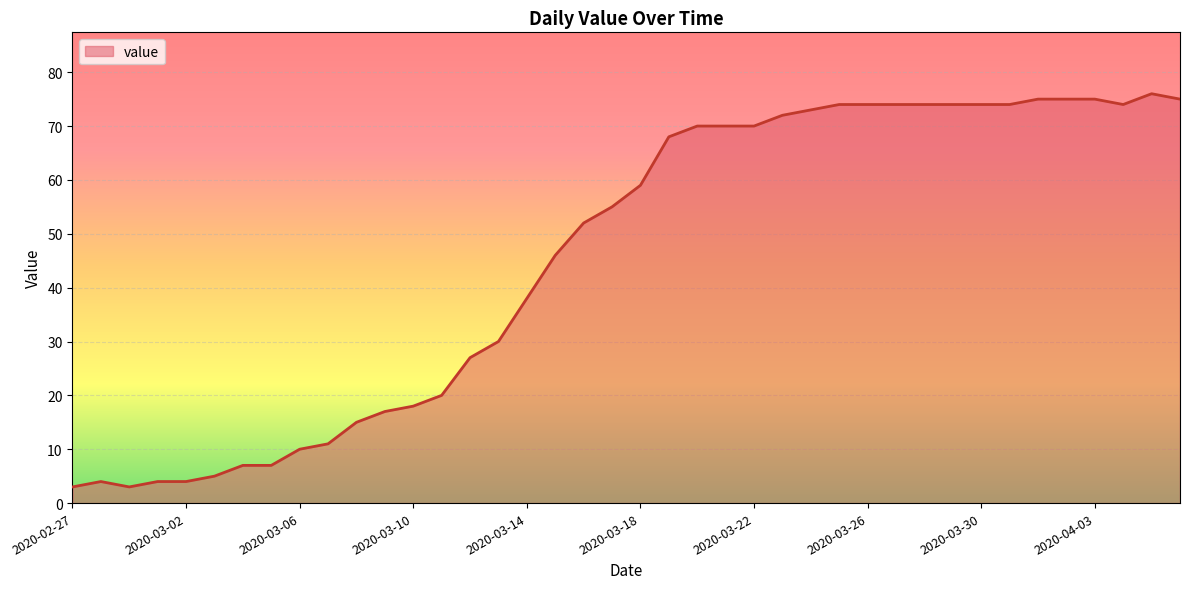

What is the smallest value displayed?

3